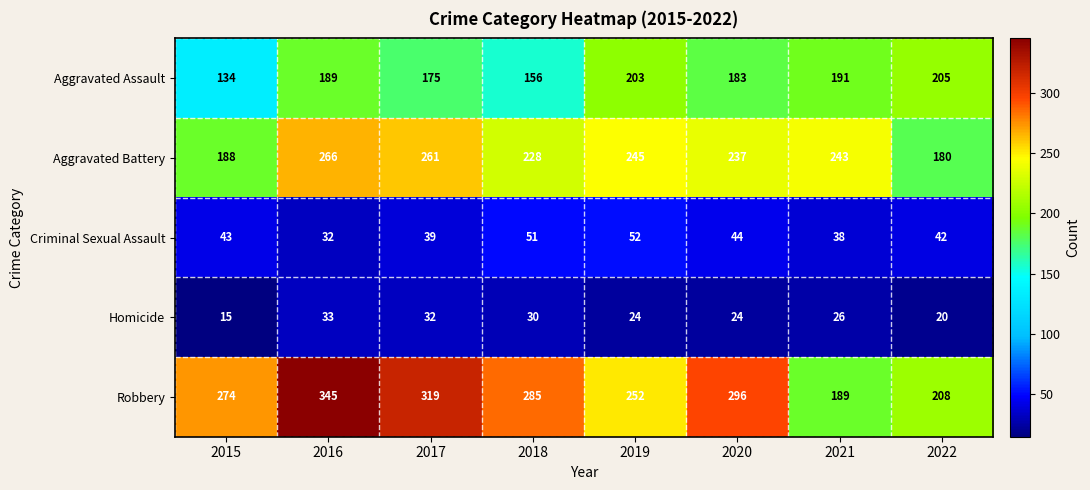

Count the number of data series in this chart.

5